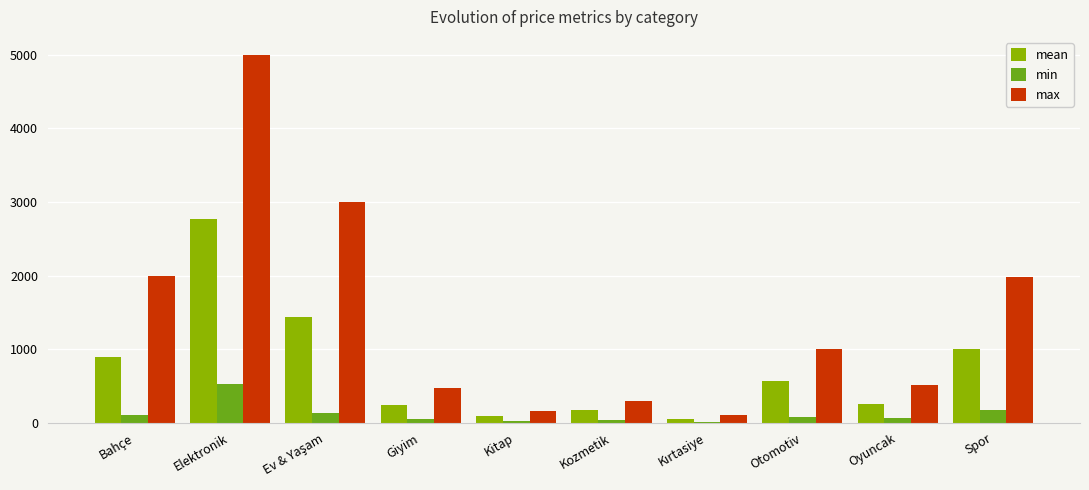

Which category has the highest value across all series?

Elektronik